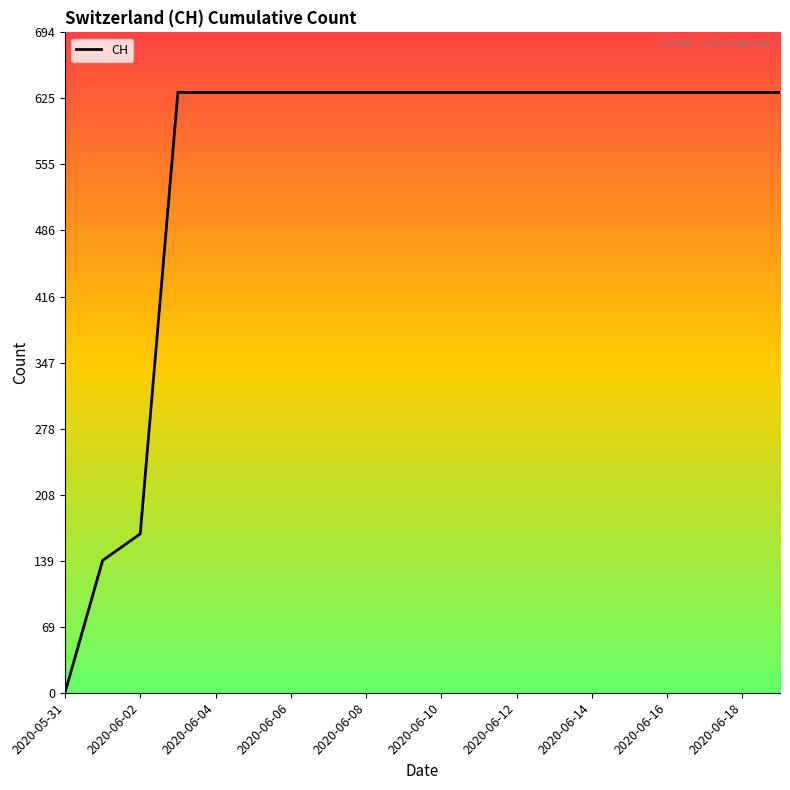

At which category does the chart reach its peak across all series?

2020-06-06